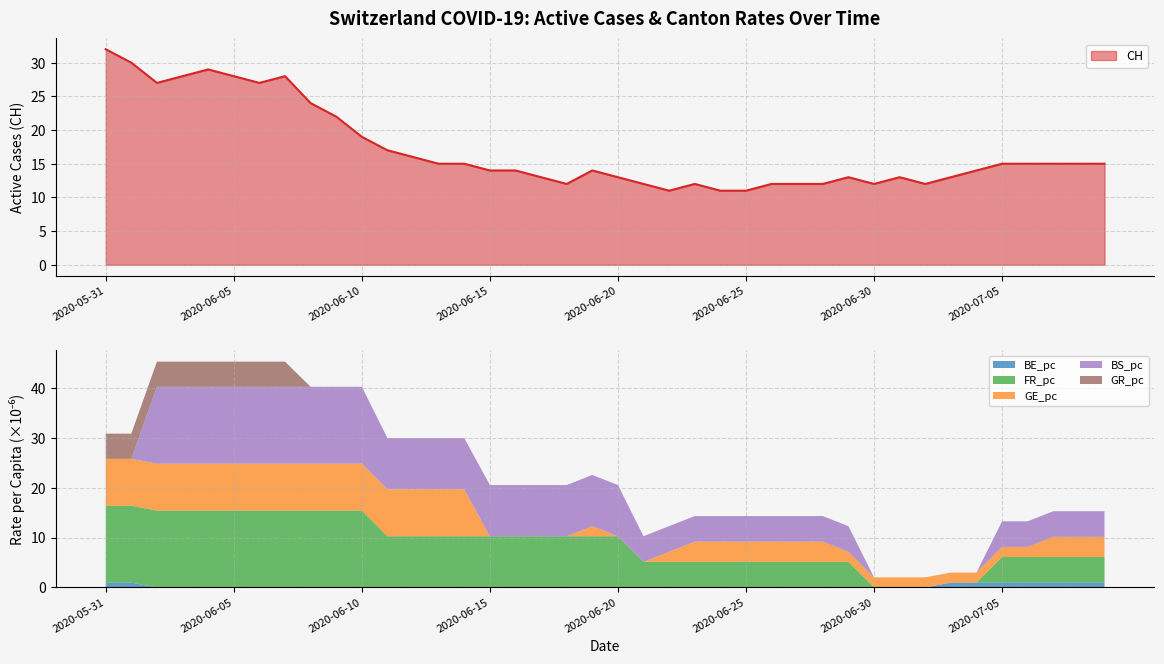

True or false: FR_pc and CH cross at least once.

False